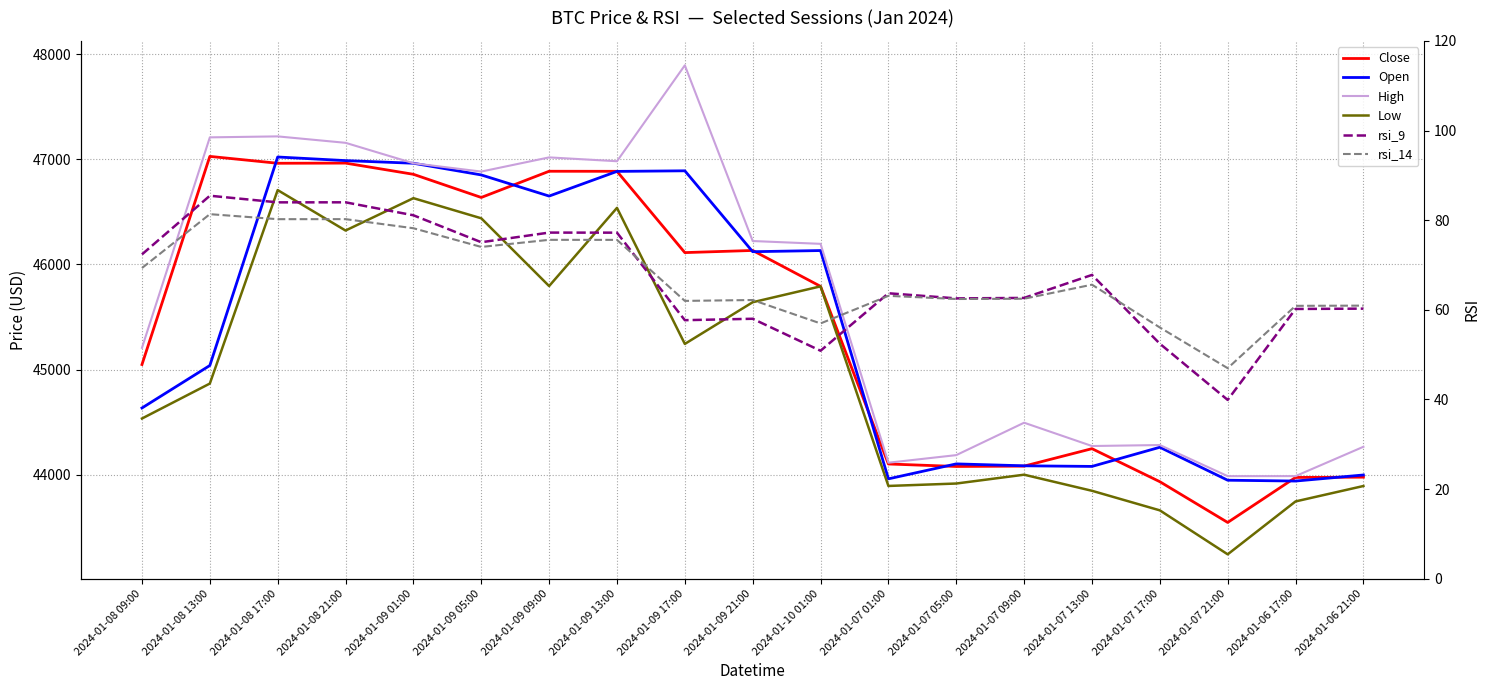

What is the spread (max minus min) of values at 2024-01-09 05:00?

46809.4